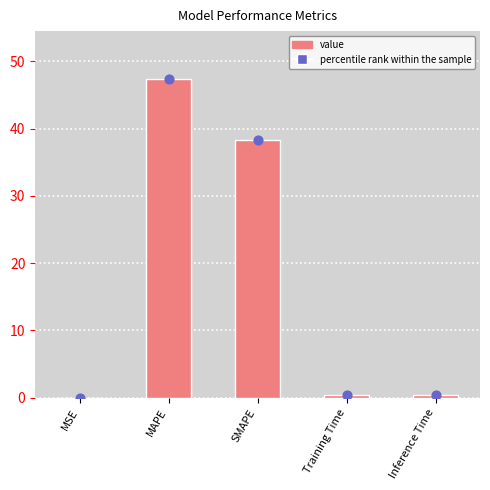

At how many categories does at least one series exceed 16?

2